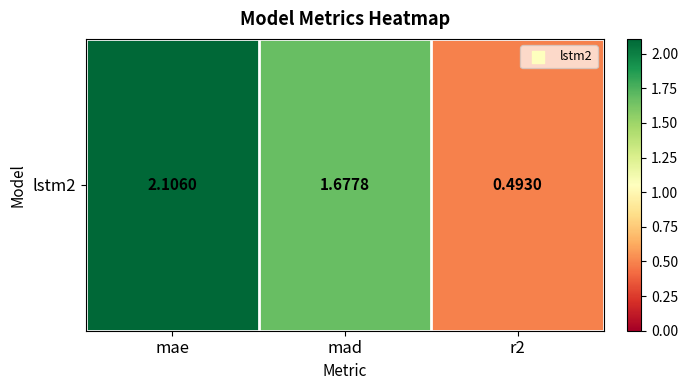

Rank the categories by value from lowest to highest.

r2, mad, mae